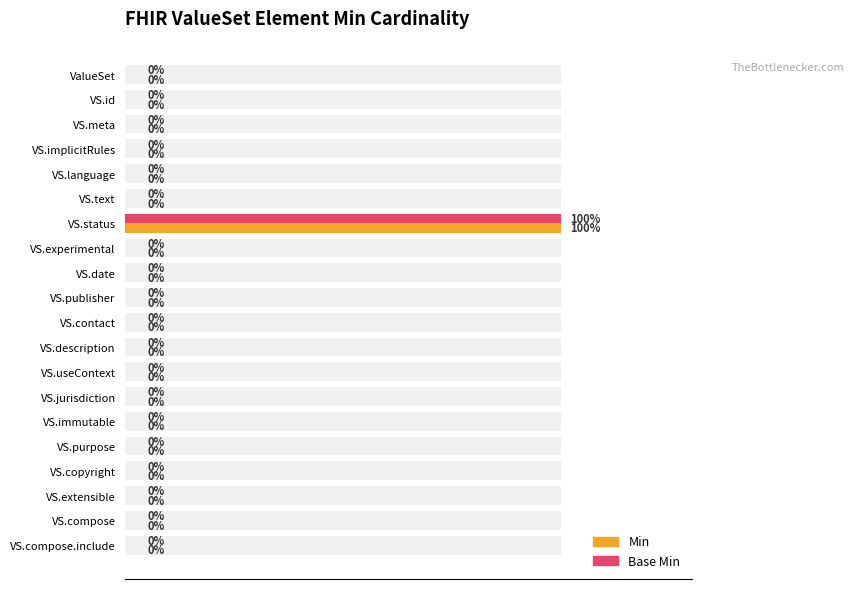

How many bars are there in total?

40